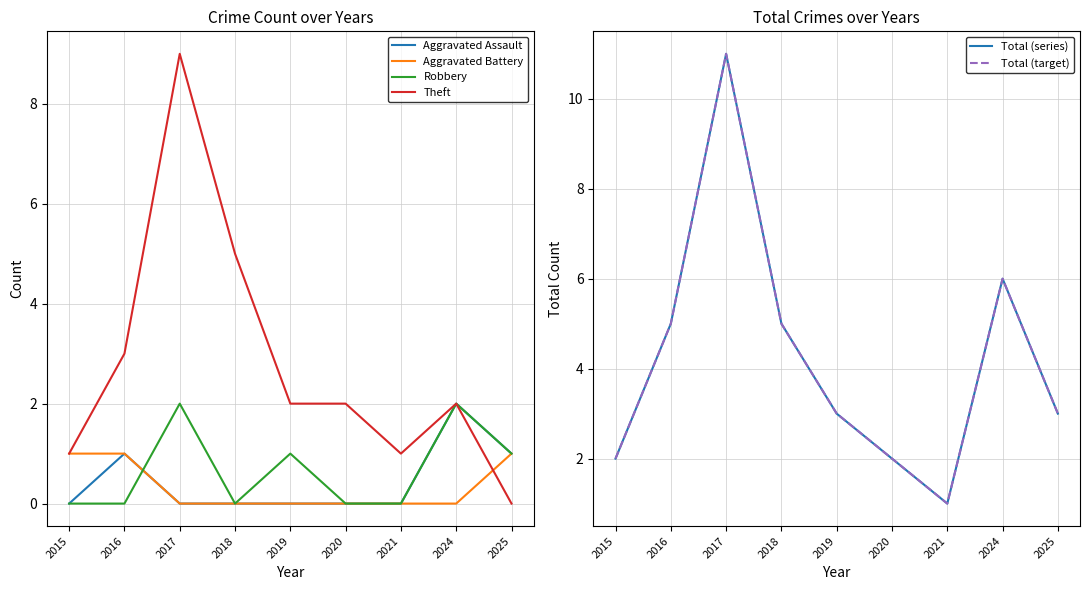

List the labels in order of Total (target) value, largest first.

2017, 2024, 2016, 2018, 2019, 2025, 2015, 2020, 2021